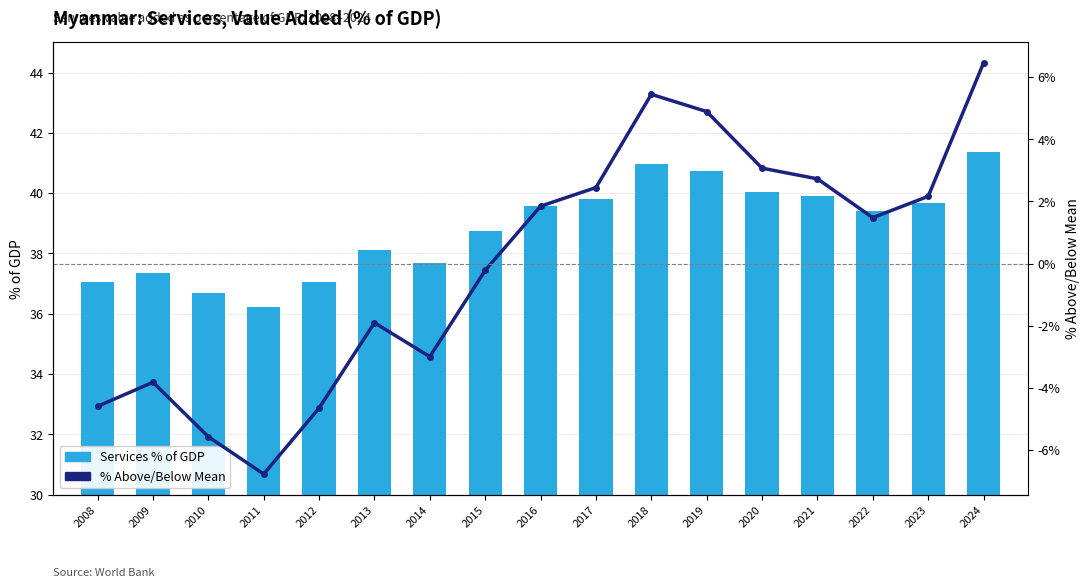

Reading left to right, extract all data points from this chart.

Services % of GDP: 37.1	37.4	36.7	36.2	37.0	38.1	37.7	38.8	39.6	39.8	41.0	40.7	40.0	39.9	39.4	39.7	41.4
% Above/Below Mean: -4.6	-3.8	-5.6	-6.8	-4.7	-1.9	-3.0	-0.2	1.8	2.4	5.4	4.9	3.1	2.7	1.5	2.2	6.5